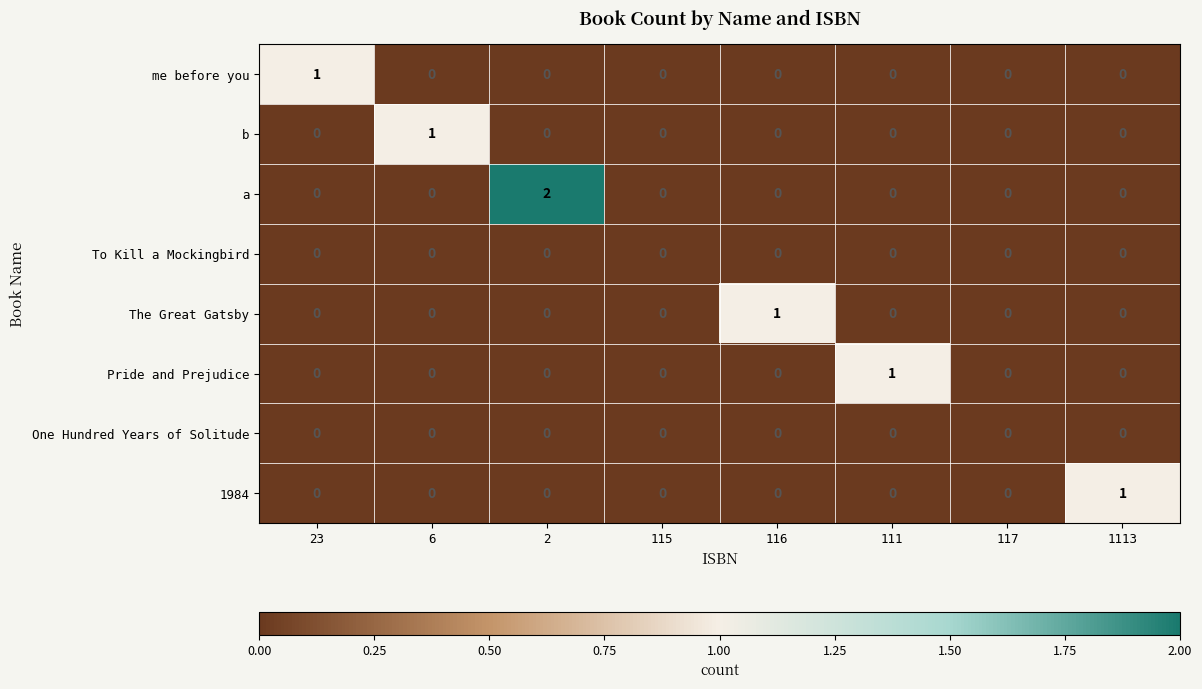

Which series has the largest total across all categories?

a